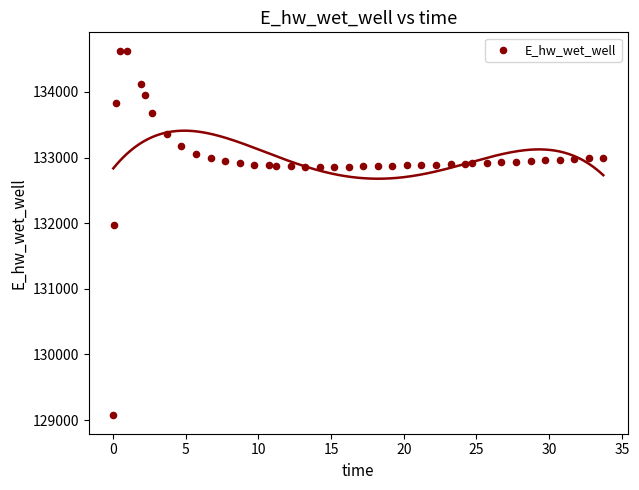

What is the range of Y values (max minus min)?

5558.6